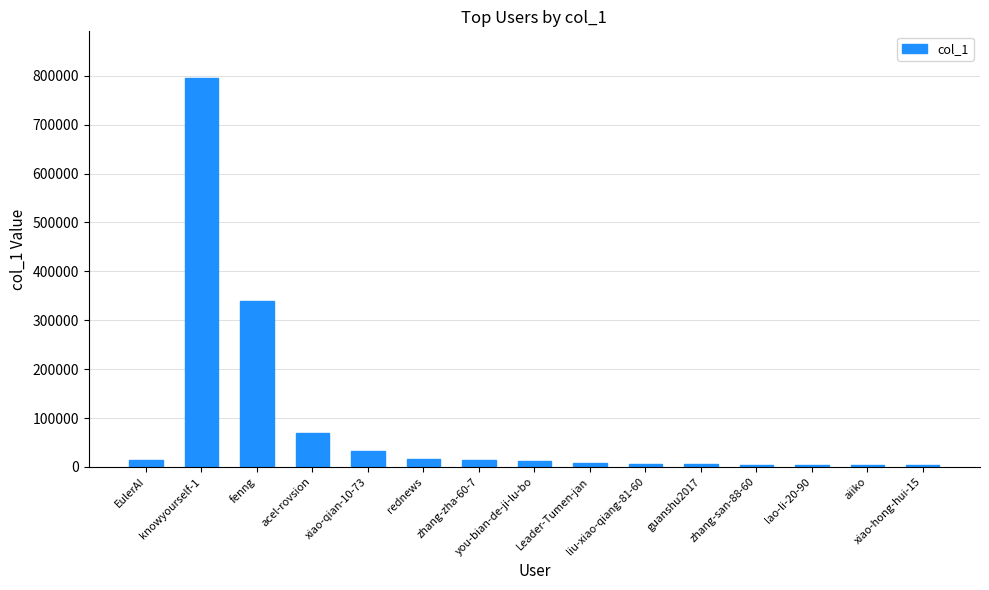

Between EulerAI and knowyourself-1, which is larger?

knowyourself-1